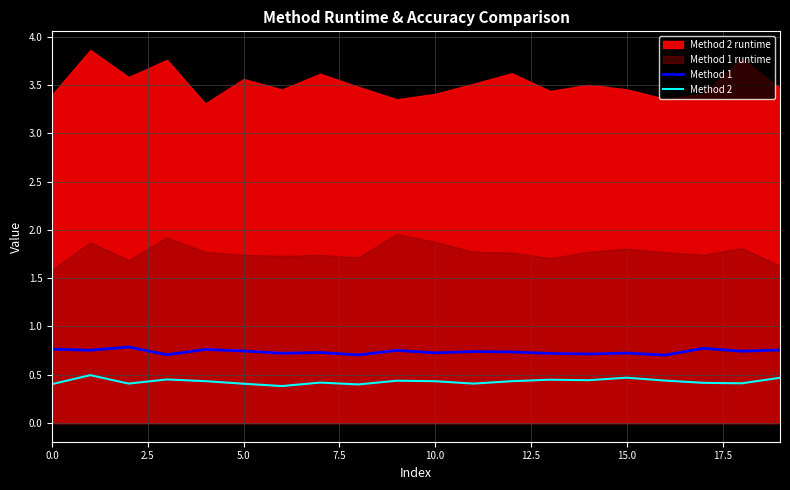

The value of Method 1 at 0.0 is 1.1. True or false?

False